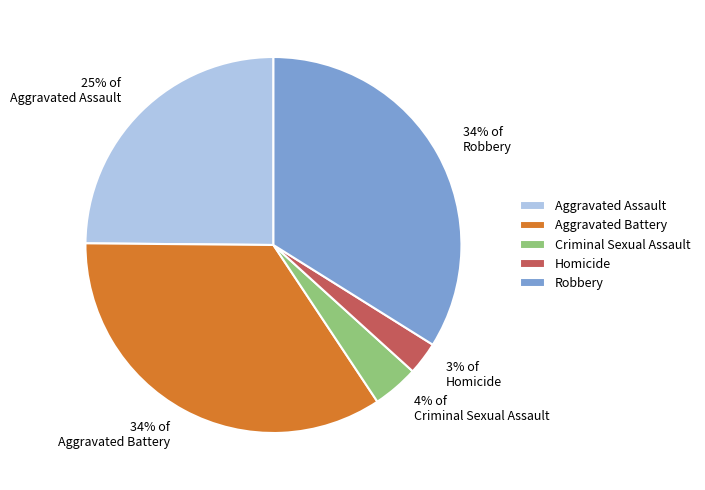

Is it true that Robbery is 45% of the pie?

False